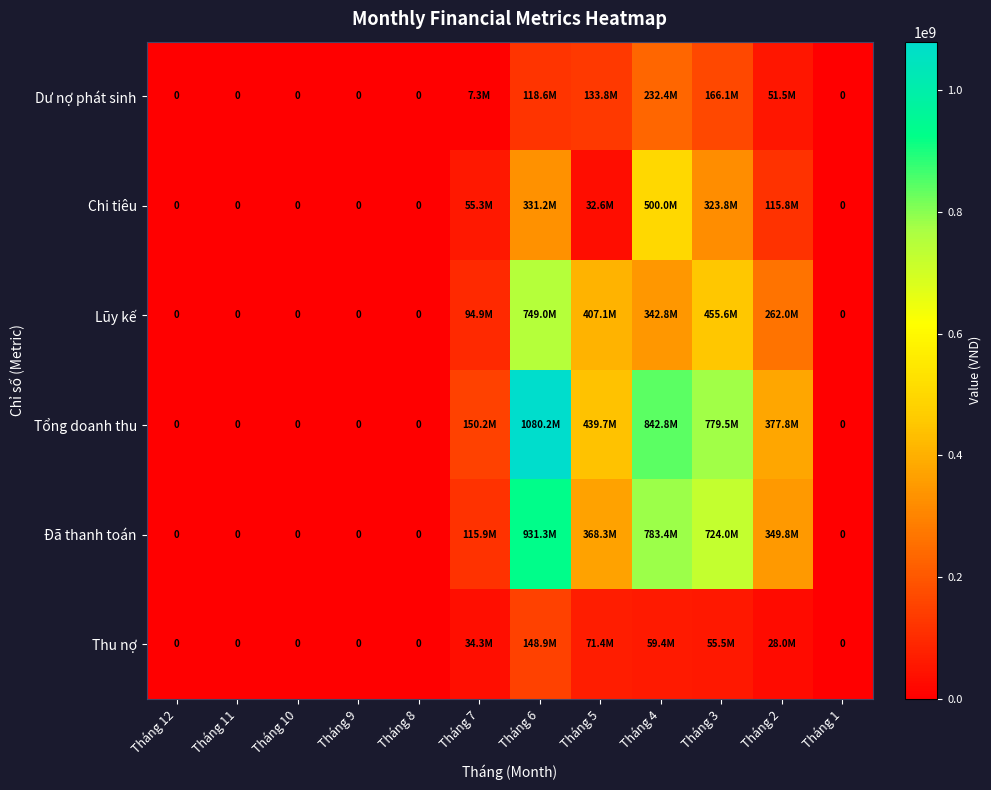

What is the sum of all Dư nợ phát sinh values?

709684000